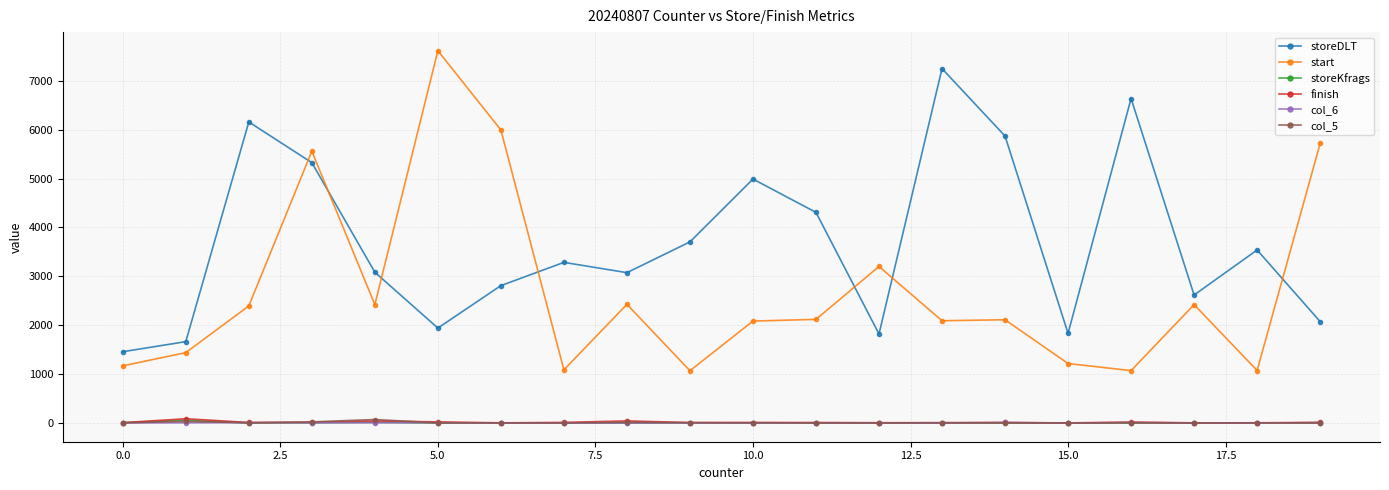

What is the maximum value for storeDLT?

7245